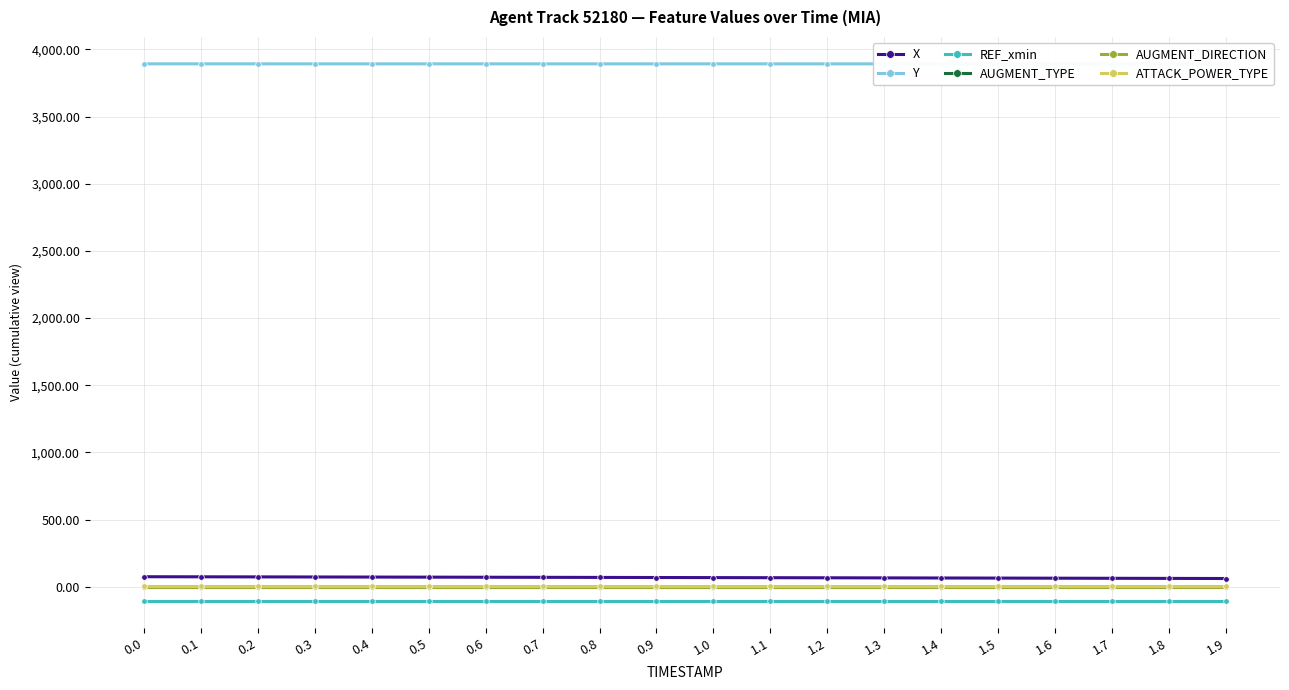

Reading left to right, extract all data points from this chart.

X: 0.0=74.1	0.1=73.5	0.2=72.9	0.3=72.3	0.4=71.7	0.5=71.0	0.6=70.4	0.7=69.7	0.8=69.0	0.9=68.3	1.0=67.6	1.1=66.9	1.2=66.2	1.3=65.5	1.4=64.8	1.5=64.0	1.6=63.3	1.7=62.5	1.8=61.7	1.9=60.9
Y: 0.0=3892.6	0.1=3892.6	0.2=3892.5	0.3=3892.5	0.4=3892.5	0.5=3892.5	0.6=3892.4	0.7=3892.4	0.8=3892.4	0.9=3892.4	1.0=3892.3	1.1=3892.3	1.2=3892.3	1.3=3892.2	1.4=3892.2	1.5=3892.2	1.6=3892.2	1.7=3892.1	1.8=3892.1	1.9=3892.1
REF_xmin: 0.0=-107.5	0.1=-107.5	0.2=-107.5	0.3=-107.5	0.4=-107.5	0.5=-107.5	0.6=-107.5	0.7=-107.5	0.8=-107.5	0.9=-107.5	1.0=-107.5	1.1=-107.5	1.2=-107.5	1.3=-107.5	1.4=-107.5	1.5=-107.5	1.6=-107.5	1.7=-107.5	1.8=-107.5	1.9=-107.5
AUGMENT_TYPE: 0.0=1.0	0.1=1.0	0.2=1.0	0.3=1.0	0.4=1.0	0.5=1.0	0.6=1.0	0.7=1.0	0.8=1.0	0.9=1.0	1.0=1.0	1.1=1.0	1.2=1.0	1.3=1.0	1.4=1.0	1.5=1.0	1.6=1.0	1.7=1.0	1.8=1.0	1.9=1.0
AUGMENT_DIRECTION: 0.0=1.0	0.1=1.0	0.2=1.0	0.3=1.0	0.4=1.0	0.5=1.0	0.6=1.0	0.7=1.0	0.8=1.0	0.9=1.0	1.0=1.0	1.1=1.0	1.2=1.0	1.3=1.0	1.4=1.0	1.5=1.0	1.6=1.0	1.7=1.0	1.8=1.0	1.9=1.0
ATTACK_POWER_TYPE: 0.0=4.0	0.1=4.0	0.2=4.0	0.3=4.0	0.4=4.0	0.5=4.0	0.6=4.0	0.7=4.0	0.8=4.0	0.9=4.0	1.0=4.0	1.1=4.0	1.2=4.0	1.3=4.0	1.4=4.0	1.5=4.0	1.6=4.0	1.7=4.0	1.8=4.0	1.9=4.0